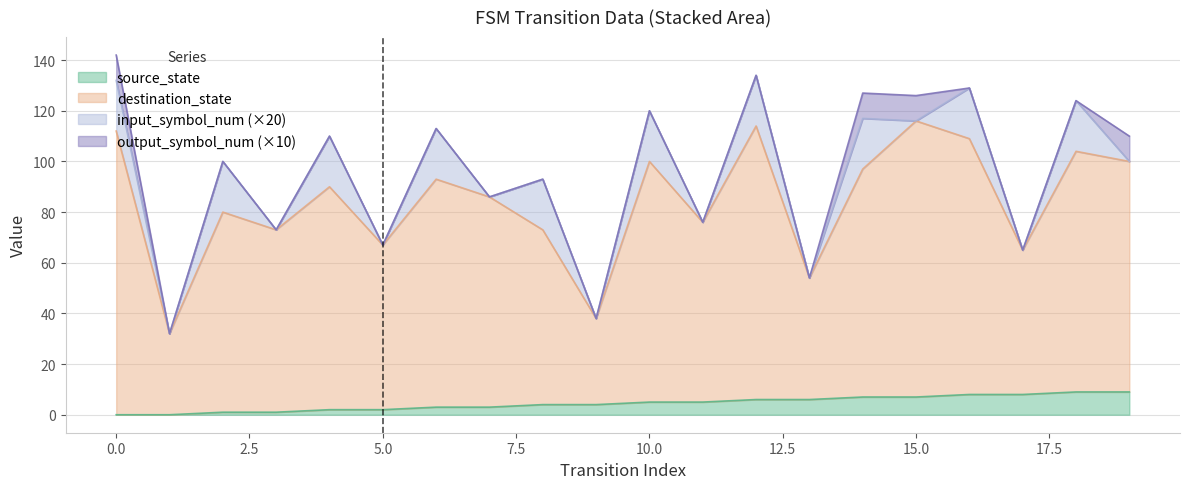

The value of source_state at 10 is 9. True or false?

False